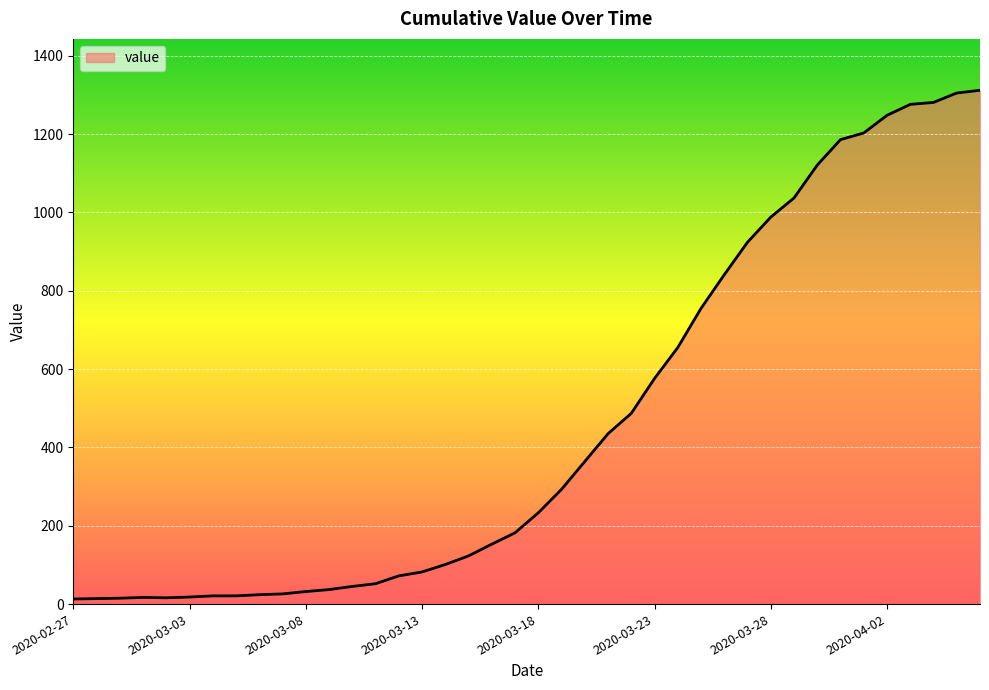

What is the difference between the maximum and minimum values?

1299